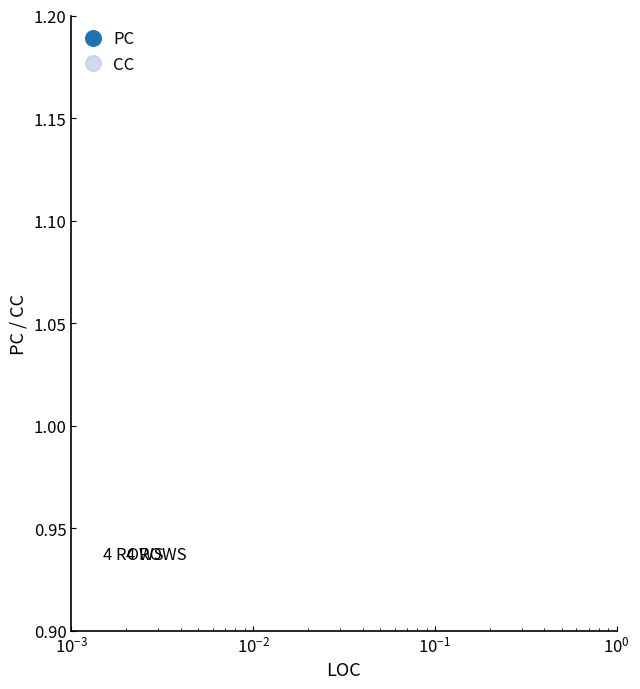

How many lines are shown in the chart?

2